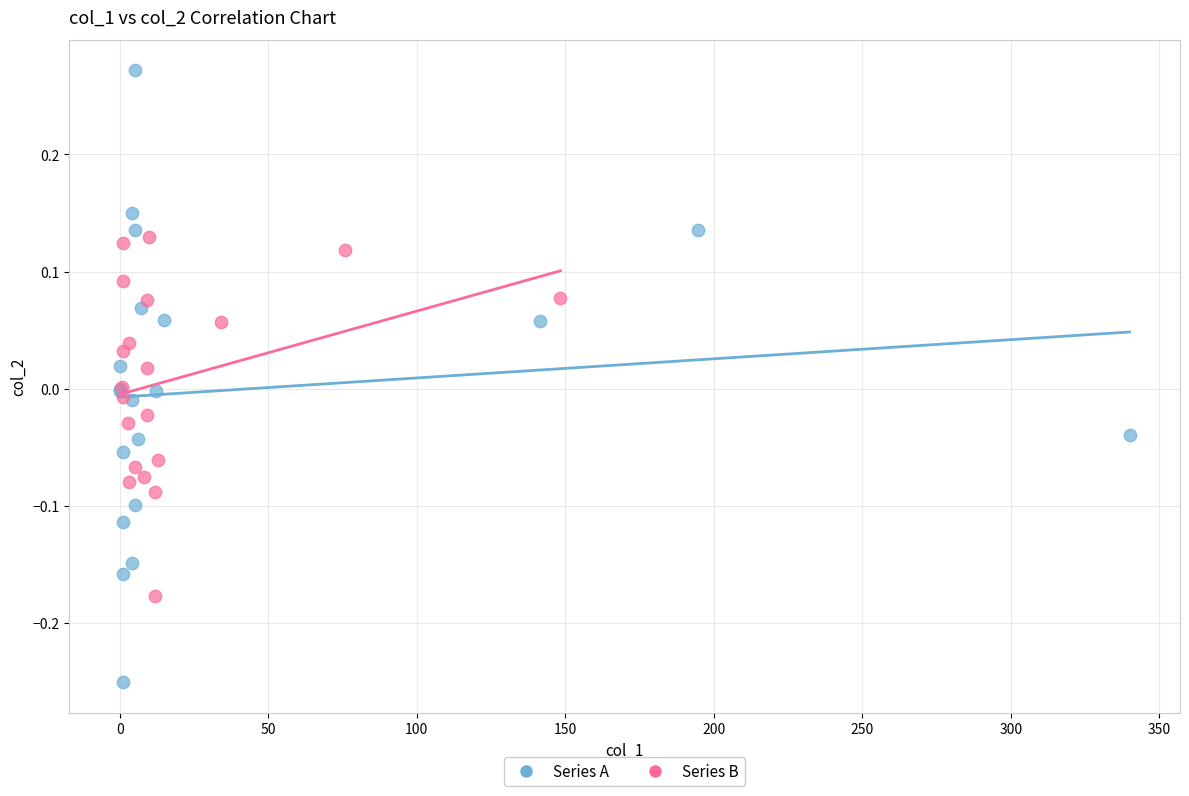

Which series reaches the minimum Y coordinate?

Series A